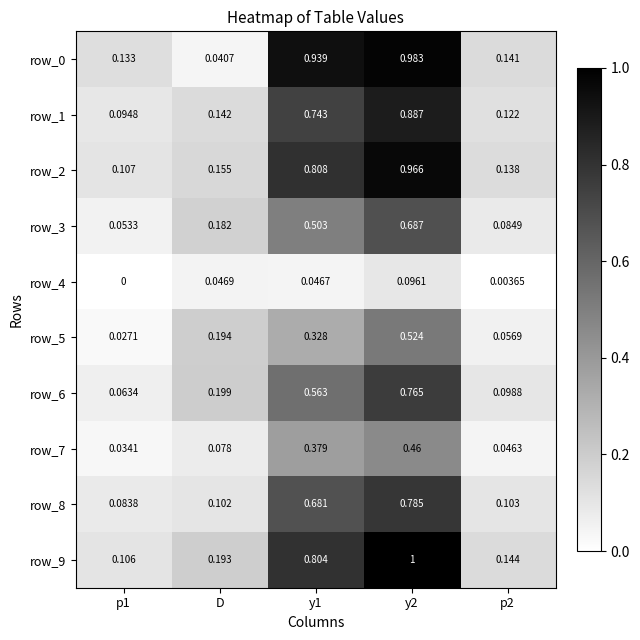

At how many categories does at least one series exceed 0?

5